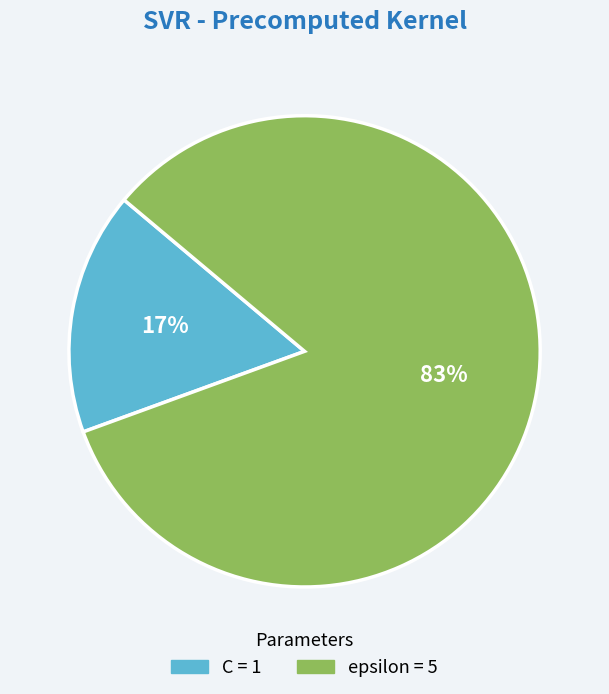

To the nearest percent, what portion does C represent?

17%